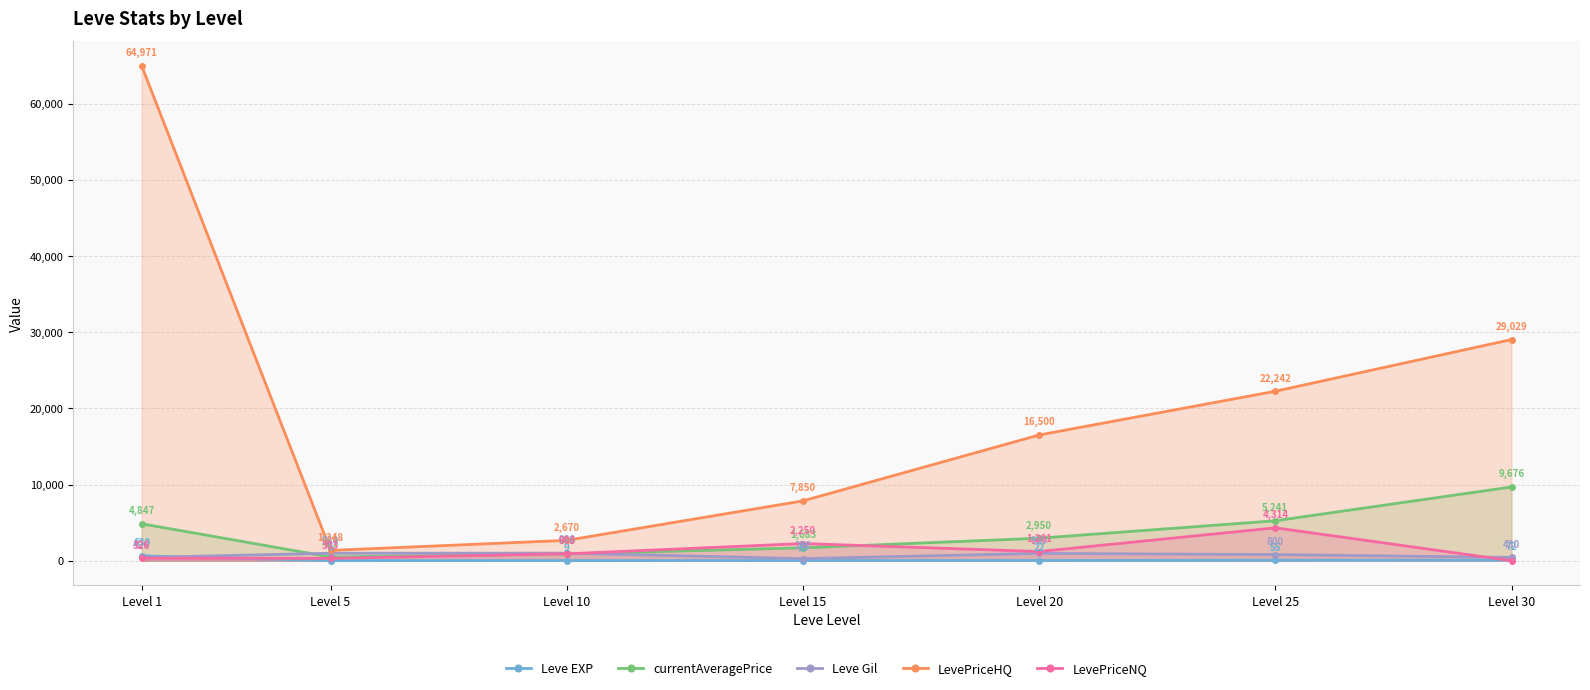

What value does the LevePriceNQ series have at Level 5, to the nearest 50?

300